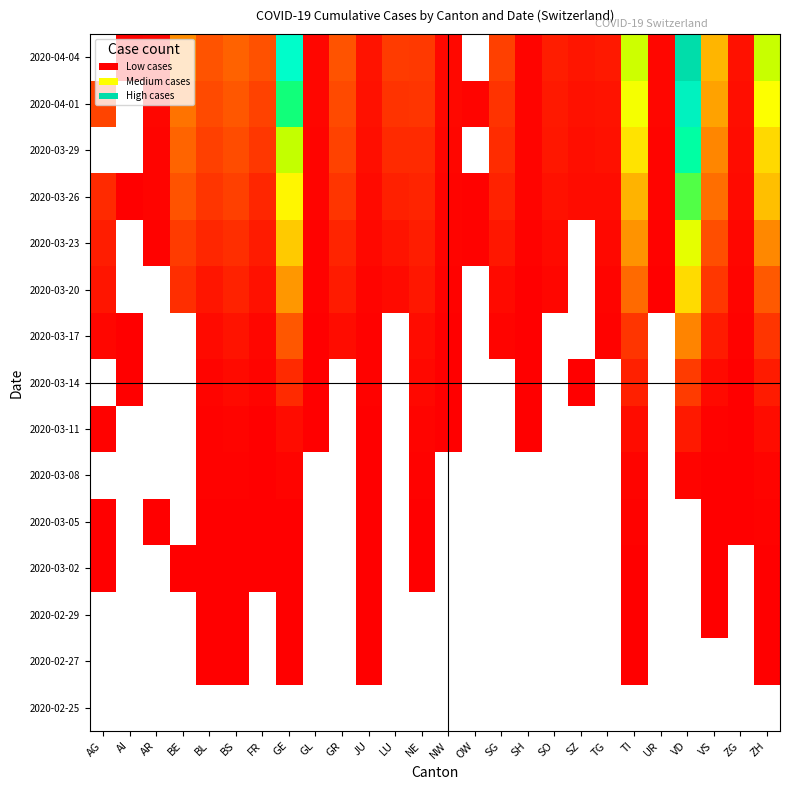

At UR, list the series in order from smallest to largest.

2020-02-25, 2020-02-27, 2020-02-29, 2020-03-02, 2020-03-05, 2020-03-08, 2020-03-11, 2020-03-14, 2020-03-17, 2020-03-20, 2020-03-23, 2020-03-26, 2020-03-29, 2020-04-01, 2020-04-04